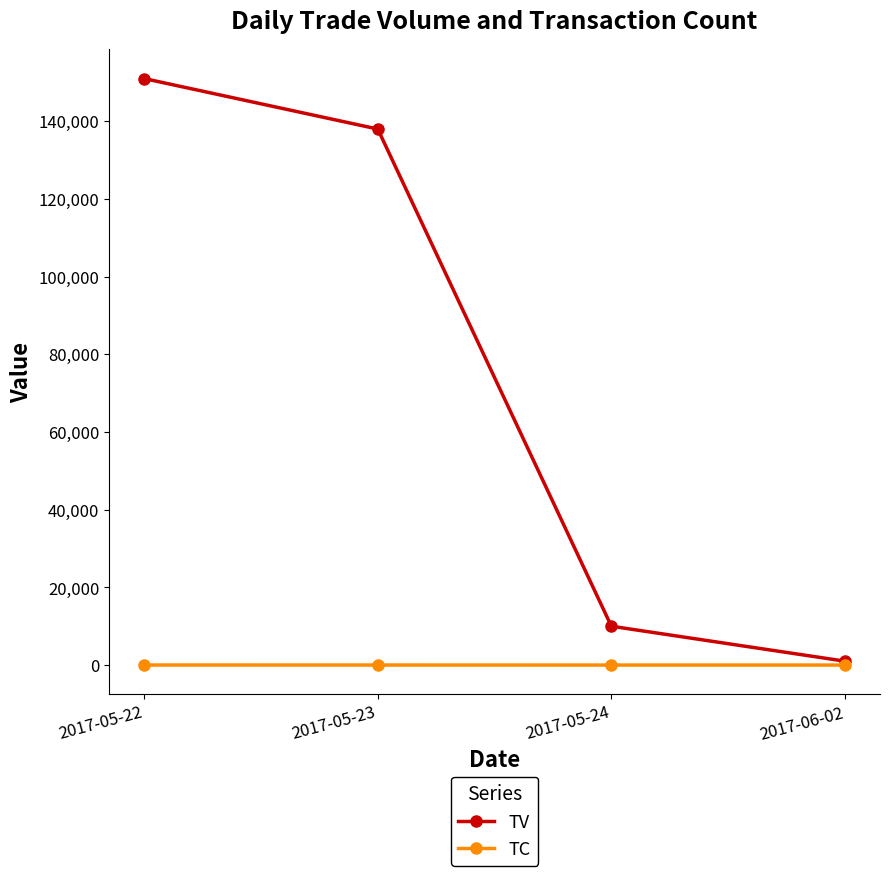

Is it true that TV equals 10000 at 2017-05-24?

True